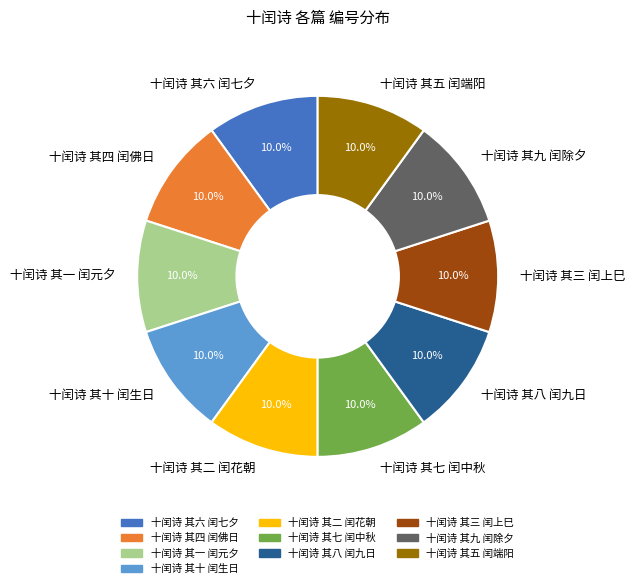

Approximately how many times larger is the value at 十闰诗 其五 闰端阳 compared to 十闰诗 其九 闰除夕?

1.0